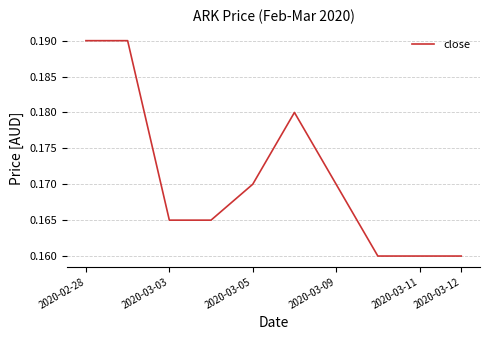

The chart shows a value of 0.1 at 2020-03-12. True or false?

False